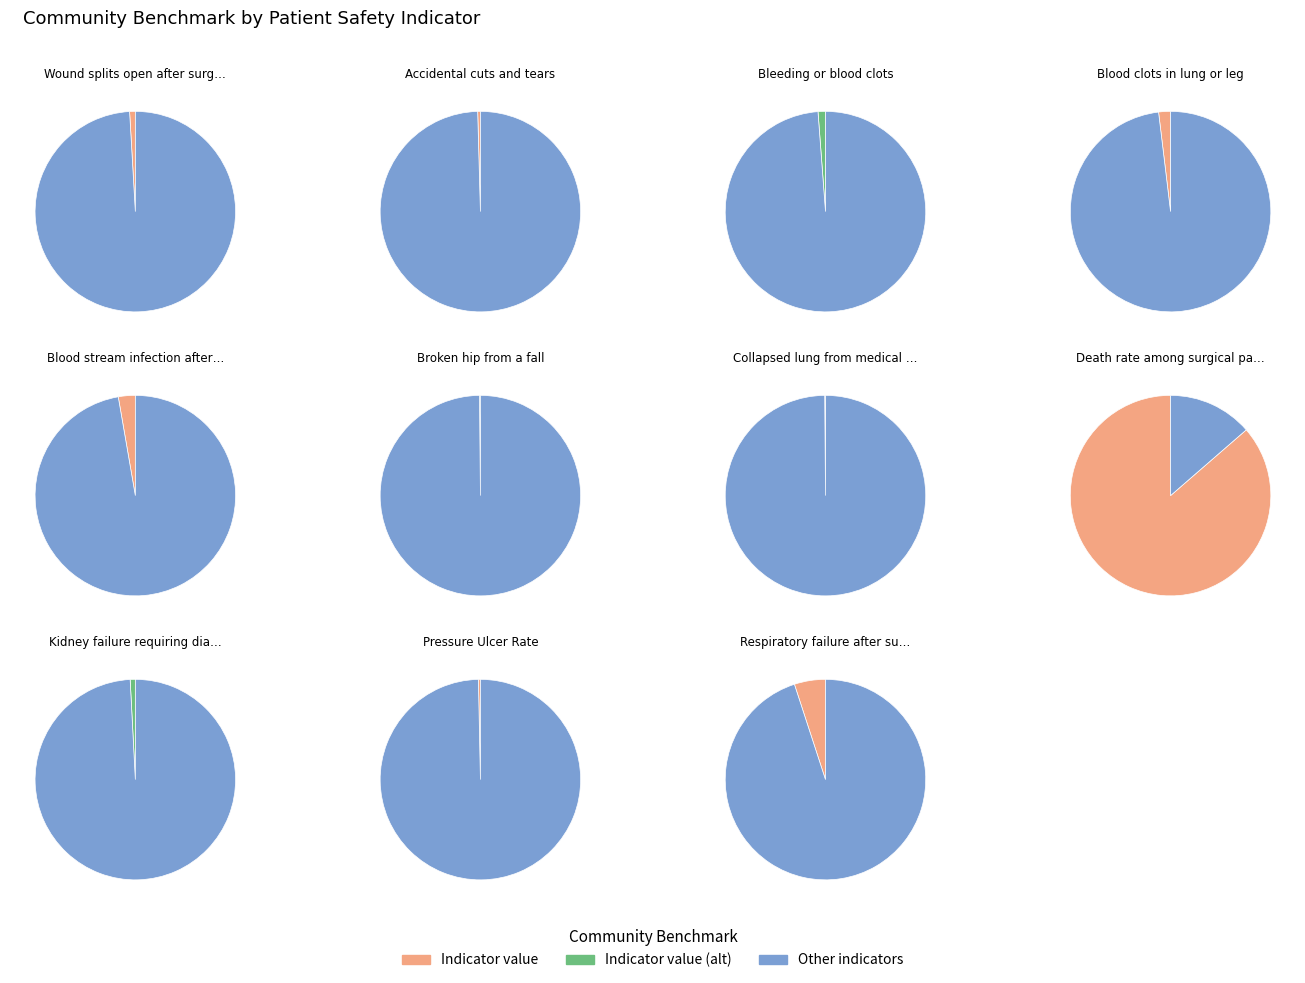

Is the sum of Accidental cuts and tears and Blood stream infection after surgery greater than half?

No